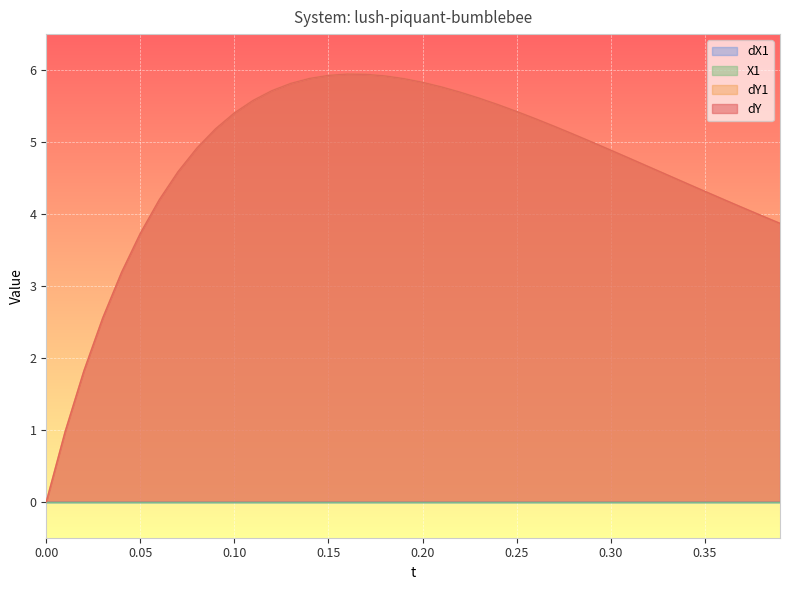

True or false: dY1 and dY intersect in this chart.

False